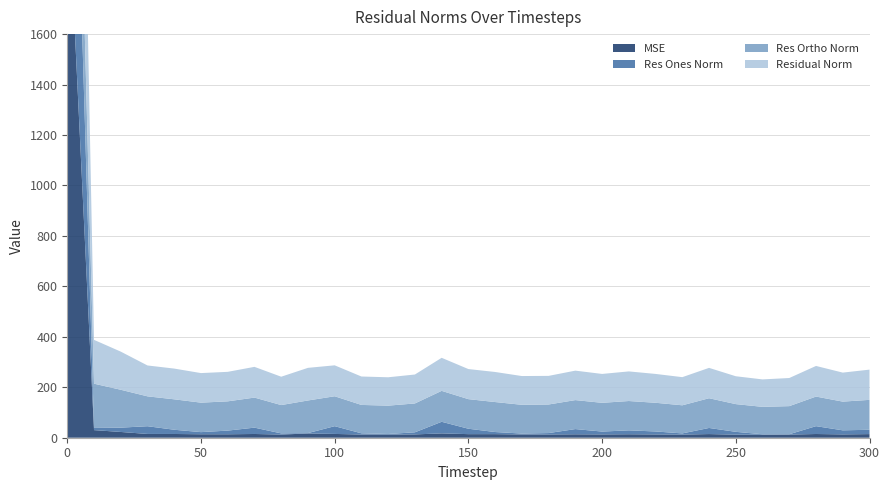

Reading left to right, list all the values displayed in this chart.

mse: 0=2234.2	10=30.2	20=22.8	30=15.0	40=14.8	50=13.7	60=13.7	70=14.8	80=12.6	90=16.7	100=15.0	110=12.7	120=12.6	130=13.2	140=17.2	150=14.2	160=14.2	170=13.0	180=12.9	190=13.6	200=13.1	210=13.8	220=13.1	230=12.4	240=14.5	250=12.2	260=11.8	270=12.4	280=14.7	290=13.2	300=14.4
res_ones_norm: 0=1346.1	10=10.7	20=17.1	30=30.6	40=16.8	50=8.5	60=14.6	70=25.1	80=4.6	90=1.7	100=30.7	110=4.8	120=2.1	130=8.3	140=46.0	150=21.4	160=8.4	170=3.6	180=5.6	190=20.6	200=11.3	210=15.4	220=11.7	230=4.7	240=24.2	250=11.2	260=1.9	270=1.4	280=31.1	290=16.1	300=17.2
res_ortho_norm: 0=649.8	10=173.4	20=150.2	30=118.5	40=120.7	50=116.9	60=116.0	70=119.2	80=112.3	90=129.3	100=118.7	110=112.5	120=112.4	130=114.4	140=122.6	150=117.3	160=118.9	170=114.0	180=113.3	190=114.9	200=113.9	210=116.3	220=113.7	230=111.4	240=117.9	250=109.9	260=108.7	270=111.4	280=117.3	290=113.8	300=118.6
residual_norm: 0=1494.7	10=173.7	20=151.2	30=122.4	40=121.8	50=117.2	60=116.9	70=121.8	80=112.4	90=129.3	100=122.6	110=112.6	120=112.4	130=114.7	140=131.0	150=119.3	160=119.2	170=114.0	180=113.4	190=116.7	200=114.5	210=117.4	220=114.3	230=111.5	240=120.3	250=110.4	260=108.7	270=111.4	280=121.4	290=115.0	300=119.8